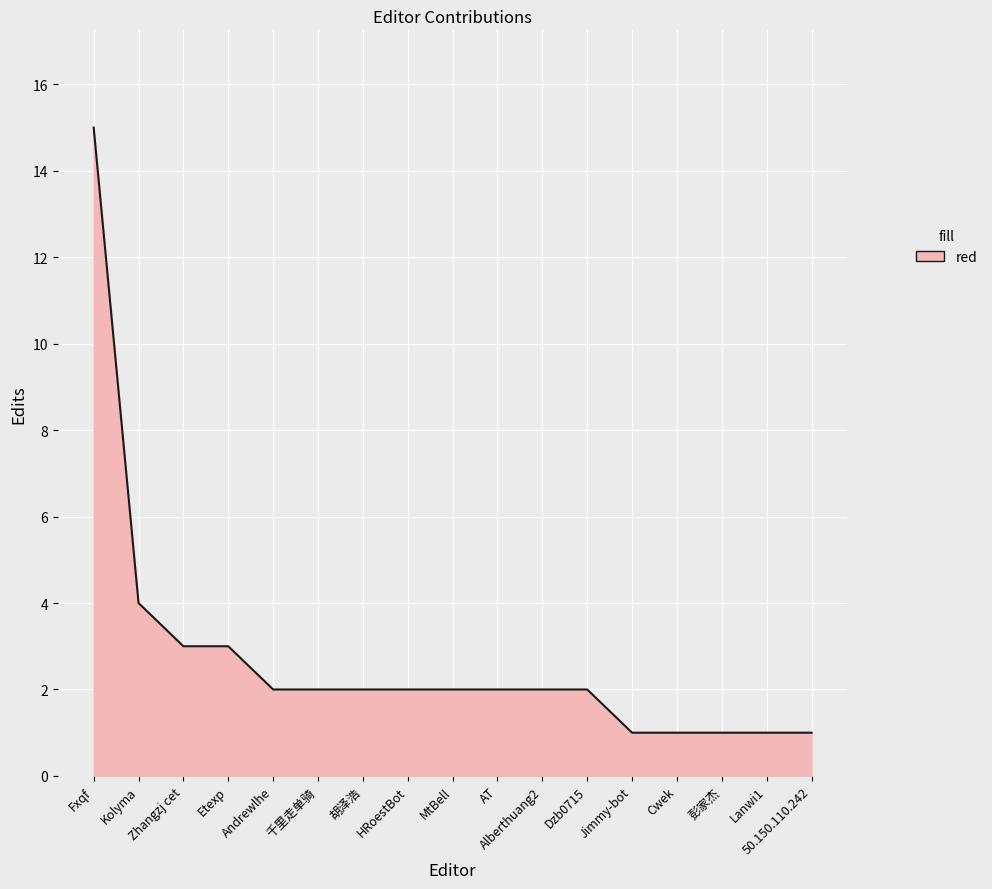

Is it true that the value at Zhangzj cet is 2?

False